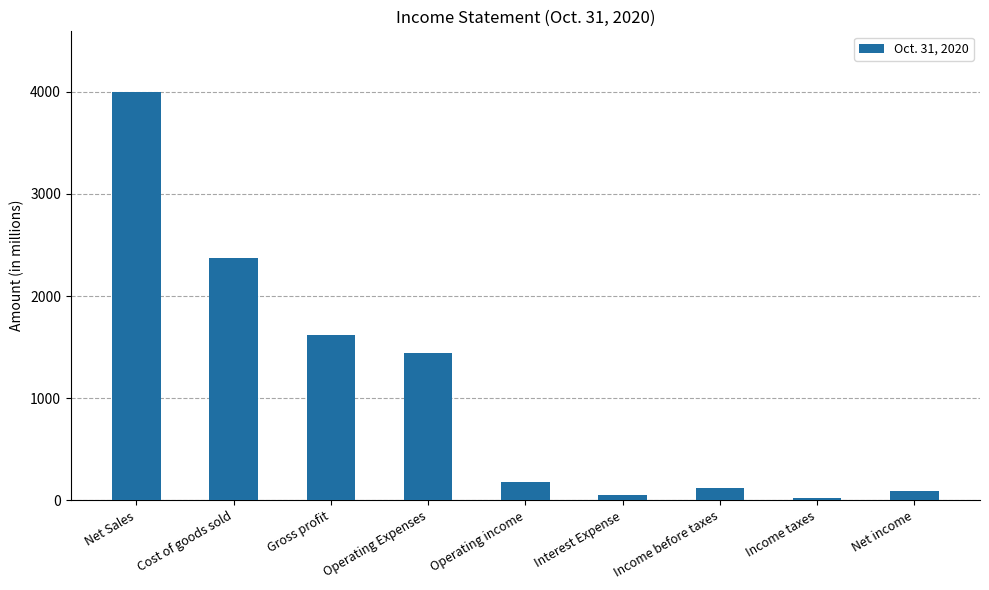

What is the difference between the maximum and minimum values?

3968